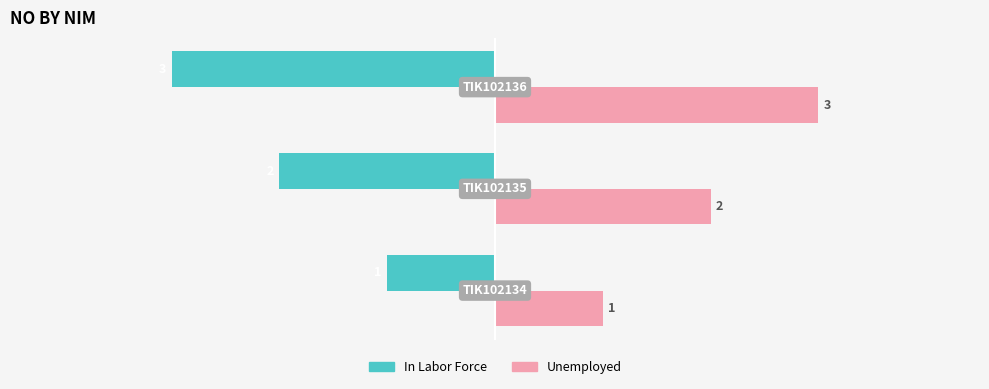

Which series has the largest total across all categories?

Unemployed